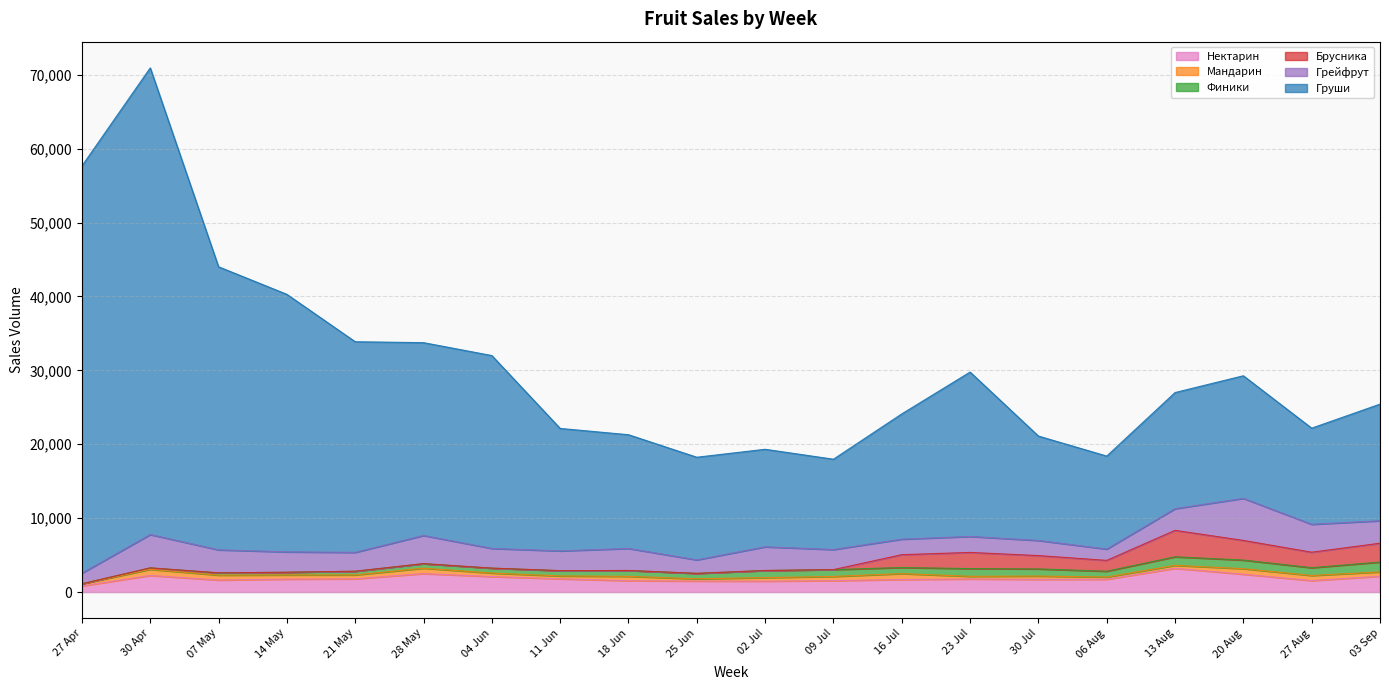

Which has a higher value, 06 Aug or 27 Aug?

06 Aug